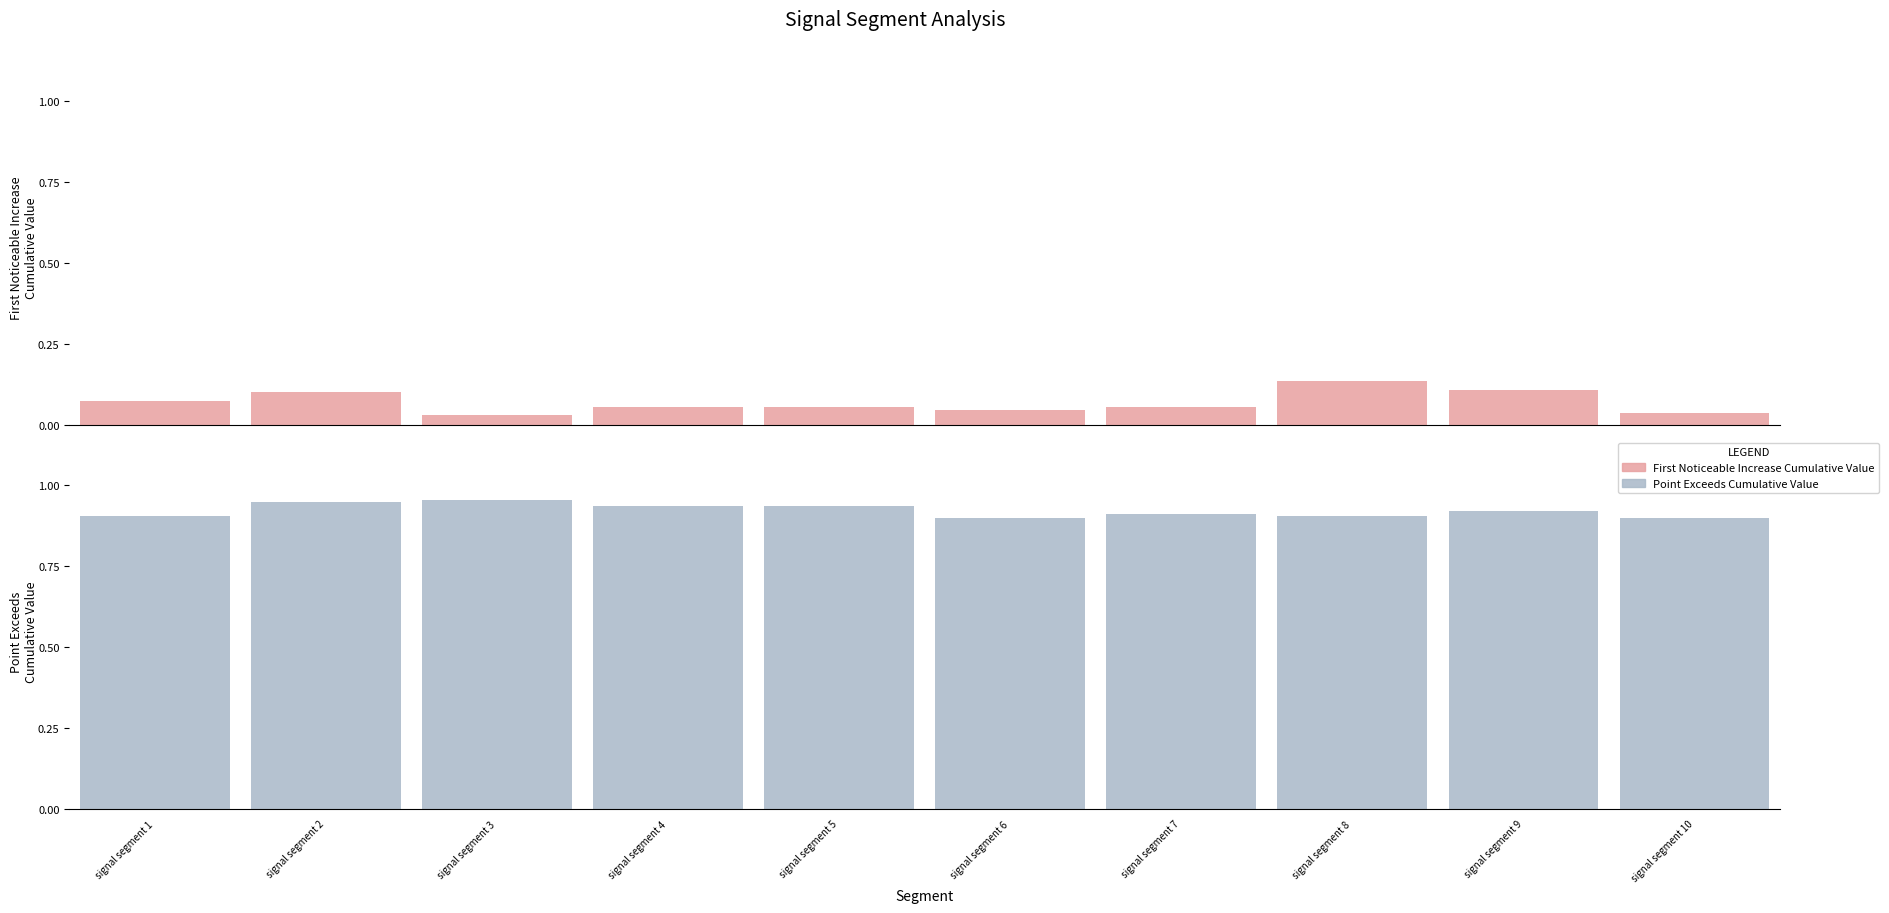

What are all the series names shown in the legend?

First_Noticeable_Increase_Cumulative_Value, Point_Exceeds_Cumulative_Value